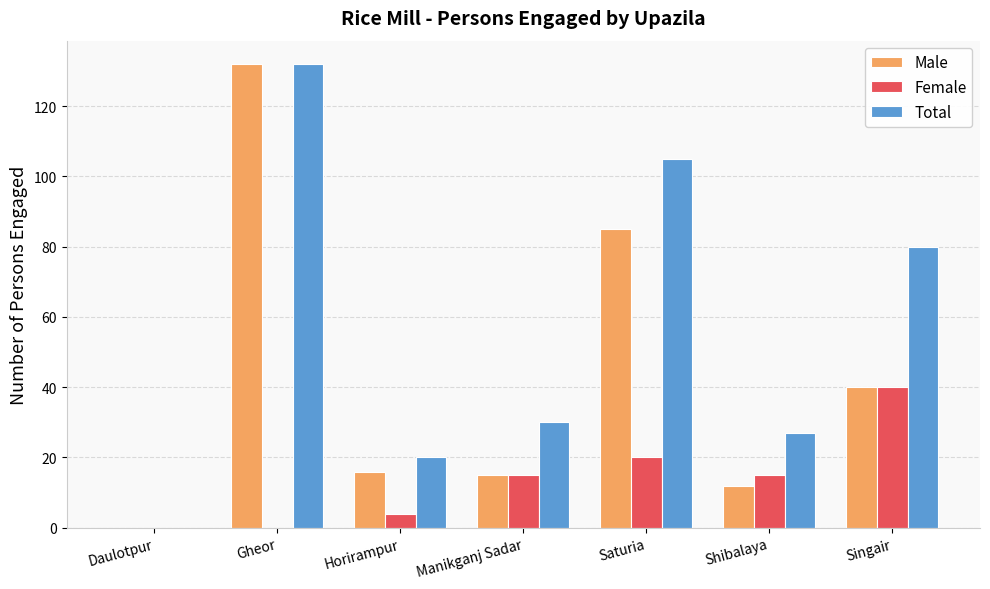

What is the average value of the Total series?

56